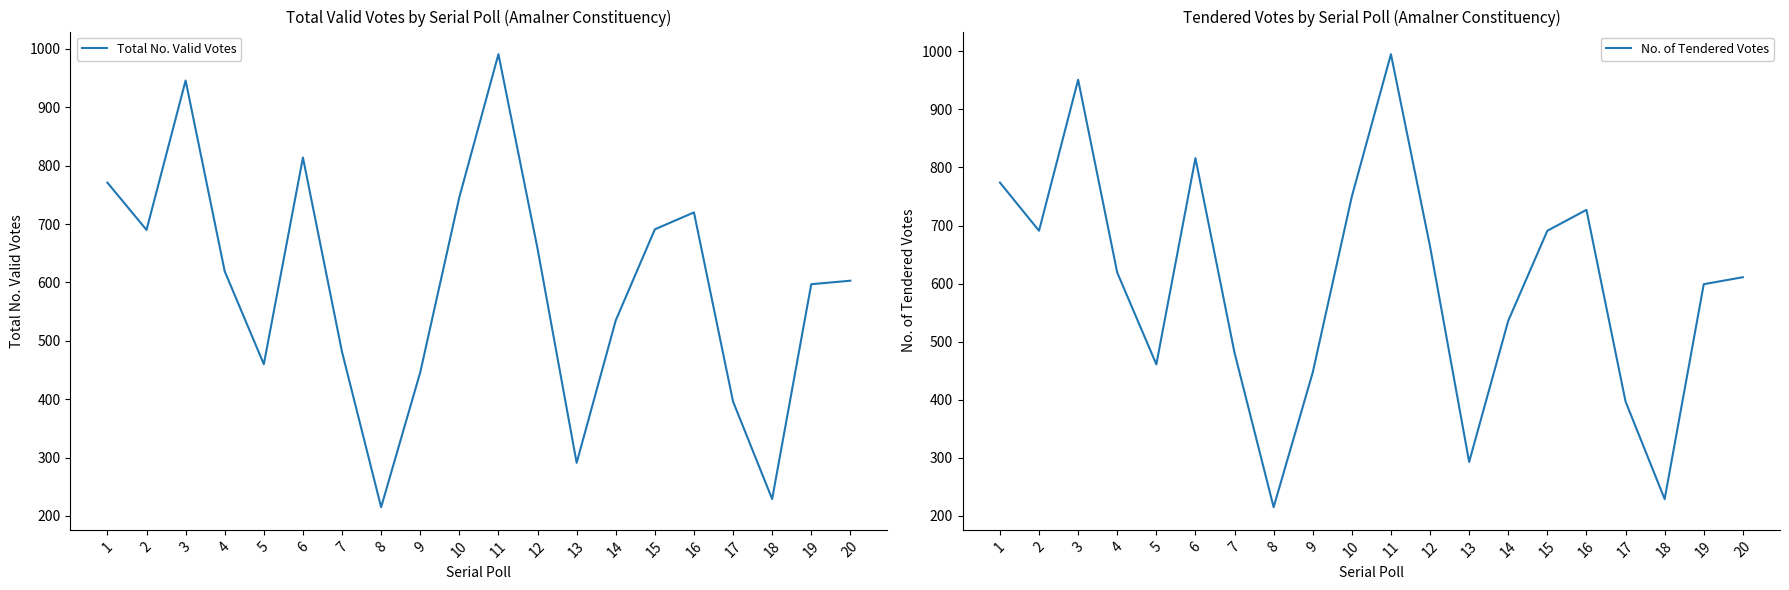

At 7, list the series in order from smallest to largest.

Total No. Valid Votes, No. of Tendered Votes